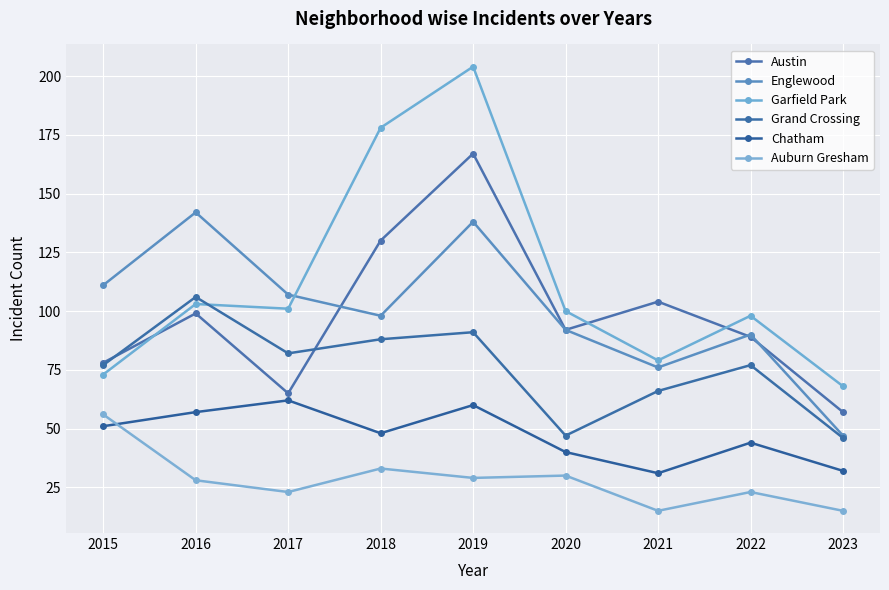

Reading right to left, transcribe all the data shown in this chart.

Austin: 2023=57	2022=89	2021=104	2020=92	2019=167	2018=130	2017=65	2016=99	2015=78
Englewood: 2023=47	2022=90	2021=76	2020=92	2019=138	2018=98	2017=107	2016=142	2015=111
Garfield Park: 2023=68	2022=98	2021=79	2020=100	2019=204	2018=178	2017=101	2016=103	2015=73
Grand Crossing: 2023=46	2022=77	2021=66	2020=47	2019=91	2018=88	2017=82	2016=106	2015=77
Chatham: 2023=32	2022=44	2021=31	2020=40	2019=60	2018=48	2017=62	2016=57	2015=51
Auburn Gresham: 2023=15	2022=23	2021=15	2020=30	2019=29	2018=33	2017=23	2016=28	2015=56